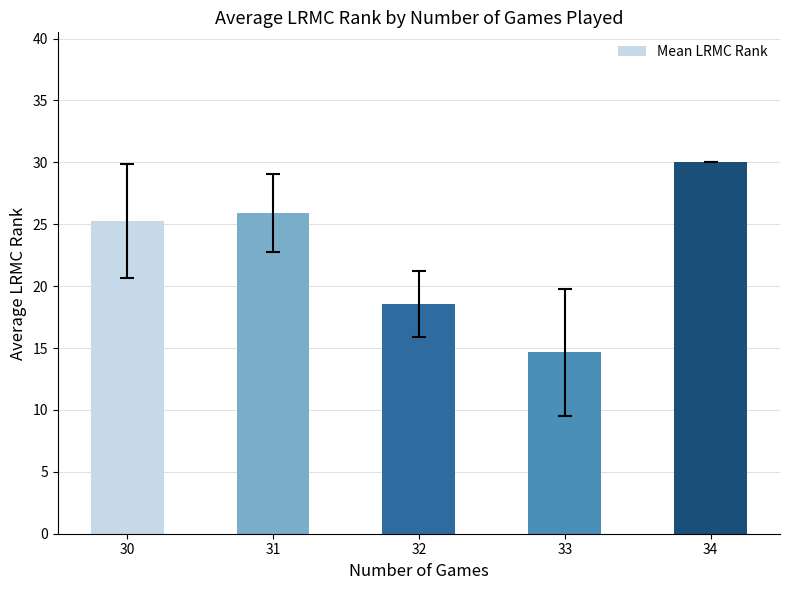

Does the chart contain stacked bars?

No